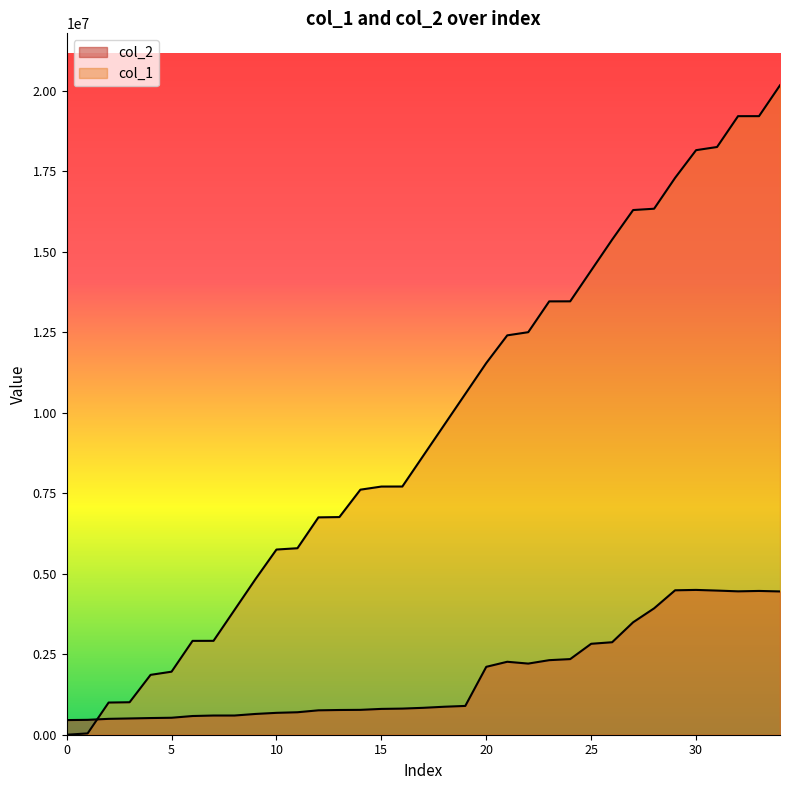

What is the value of the col_2 point at the 28th from the left?

3492742.0